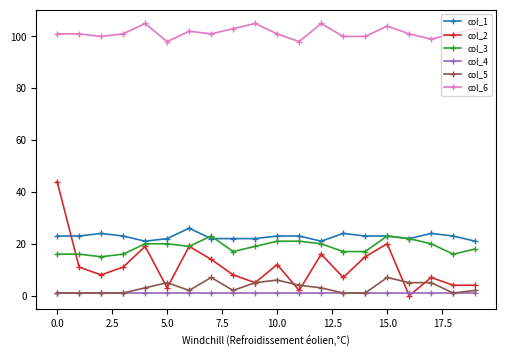

Does the chart display data point markers on the line(s)?

Yes